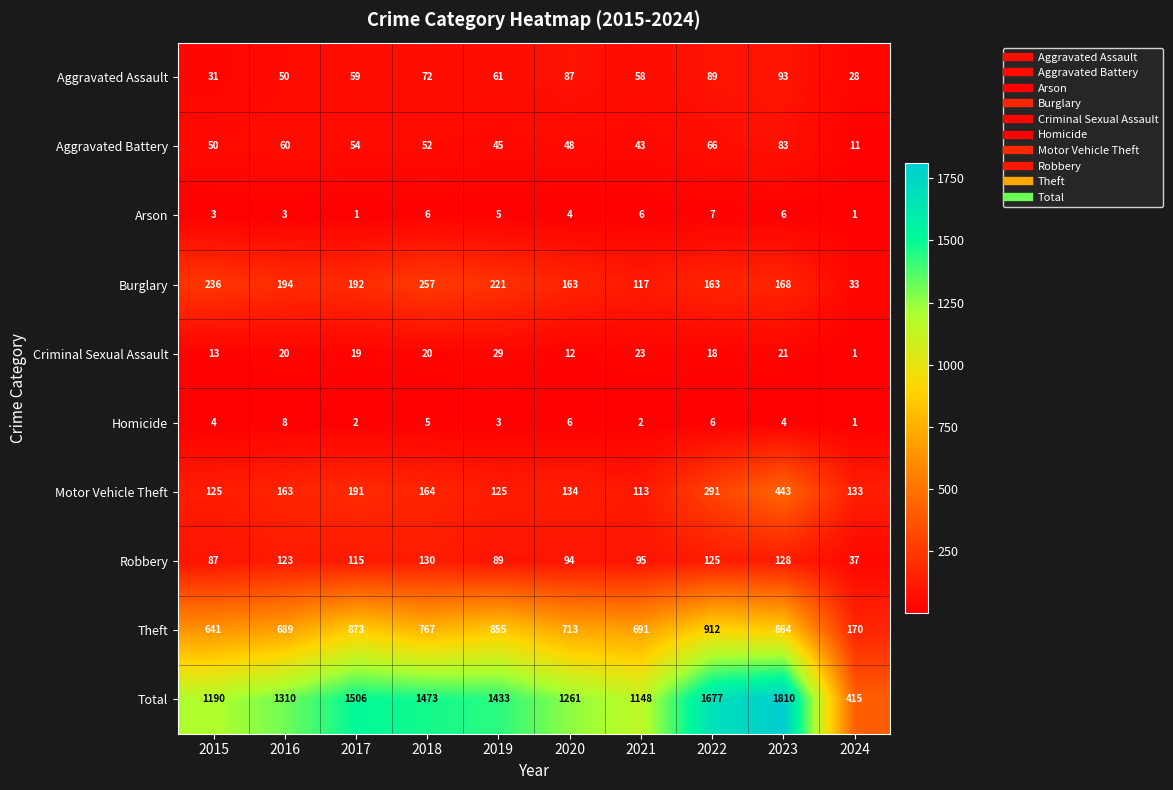

What is the greatest value displayed?

1810